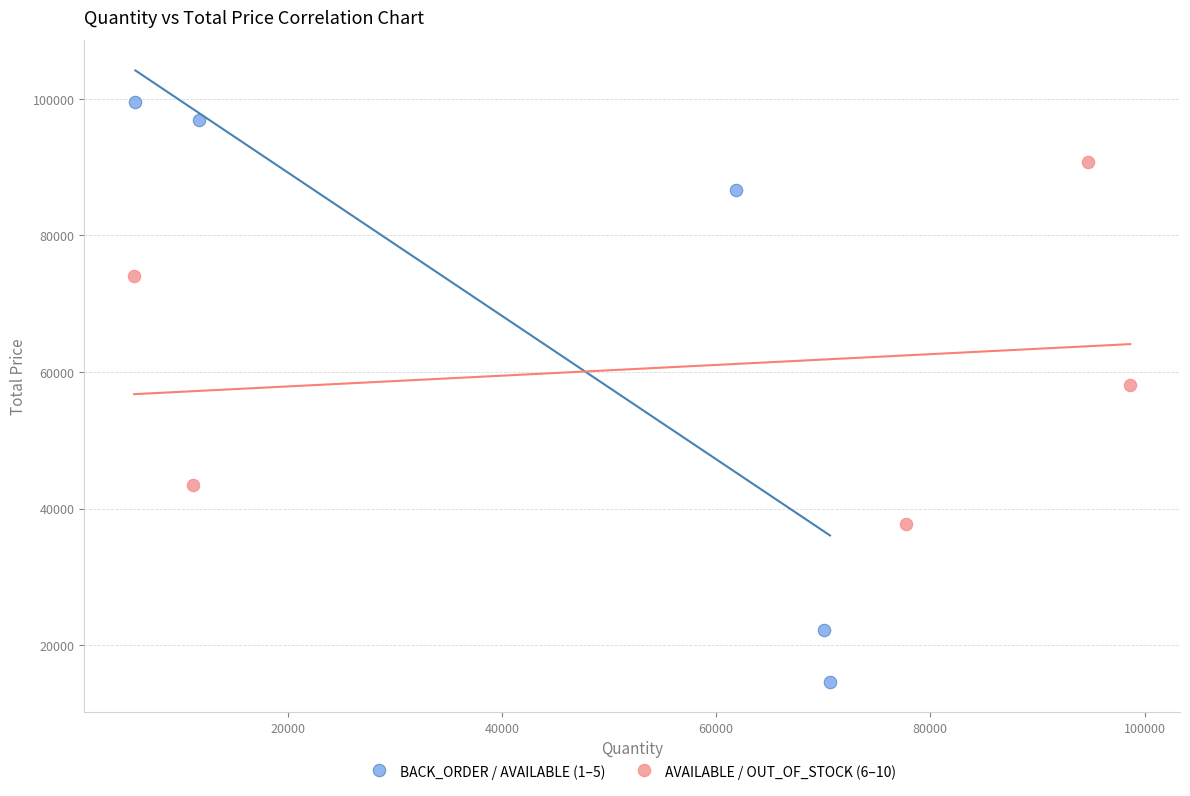

Which series contains the lowest Y value?

BACK_ORDER / AVAILABLE (1–5)